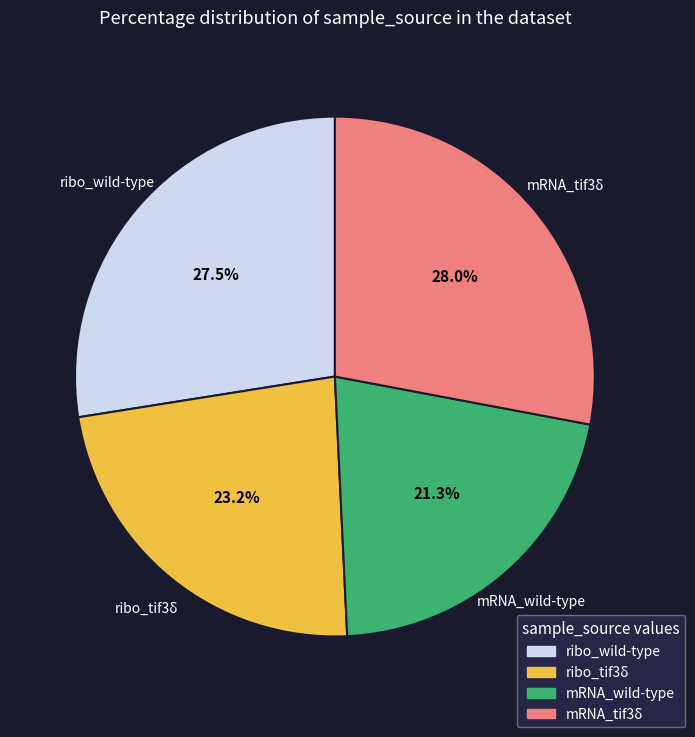

Is there a majority slice in this chart?

No